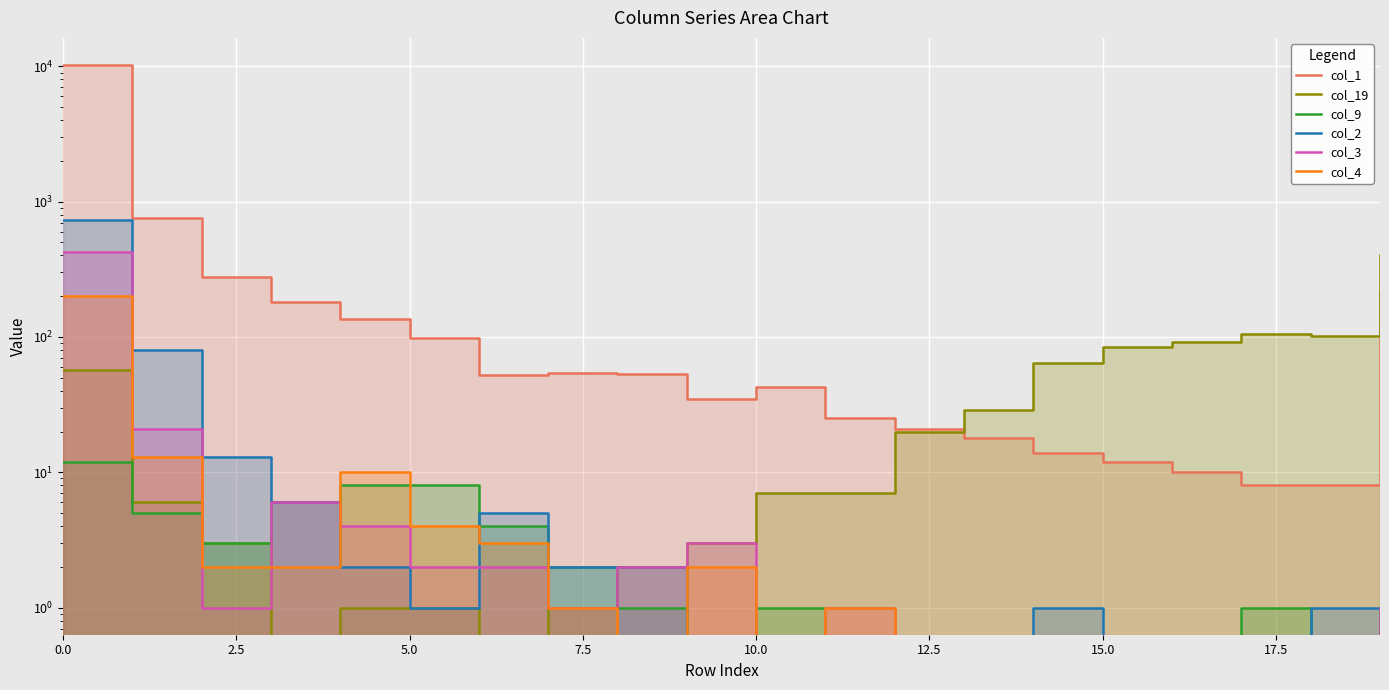

How many data points in col_9 are less than 1?

8